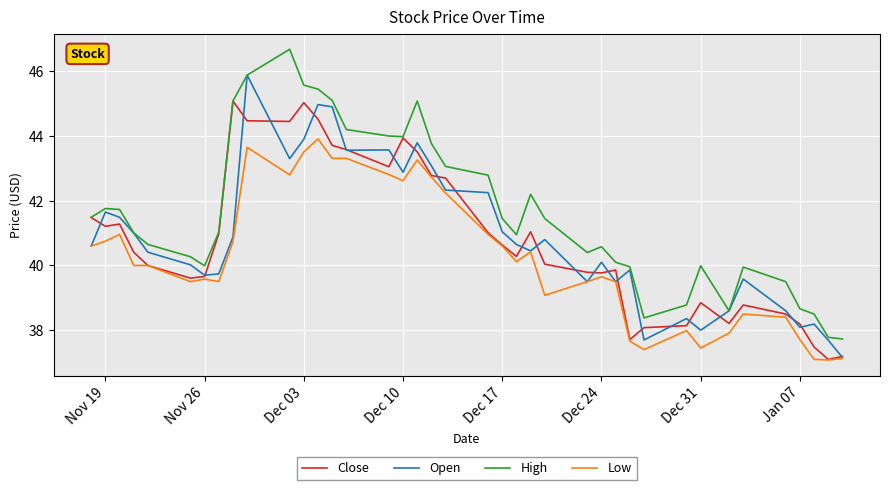

List the series in order of their peak value, lowest first.

Low, Close, Open, High